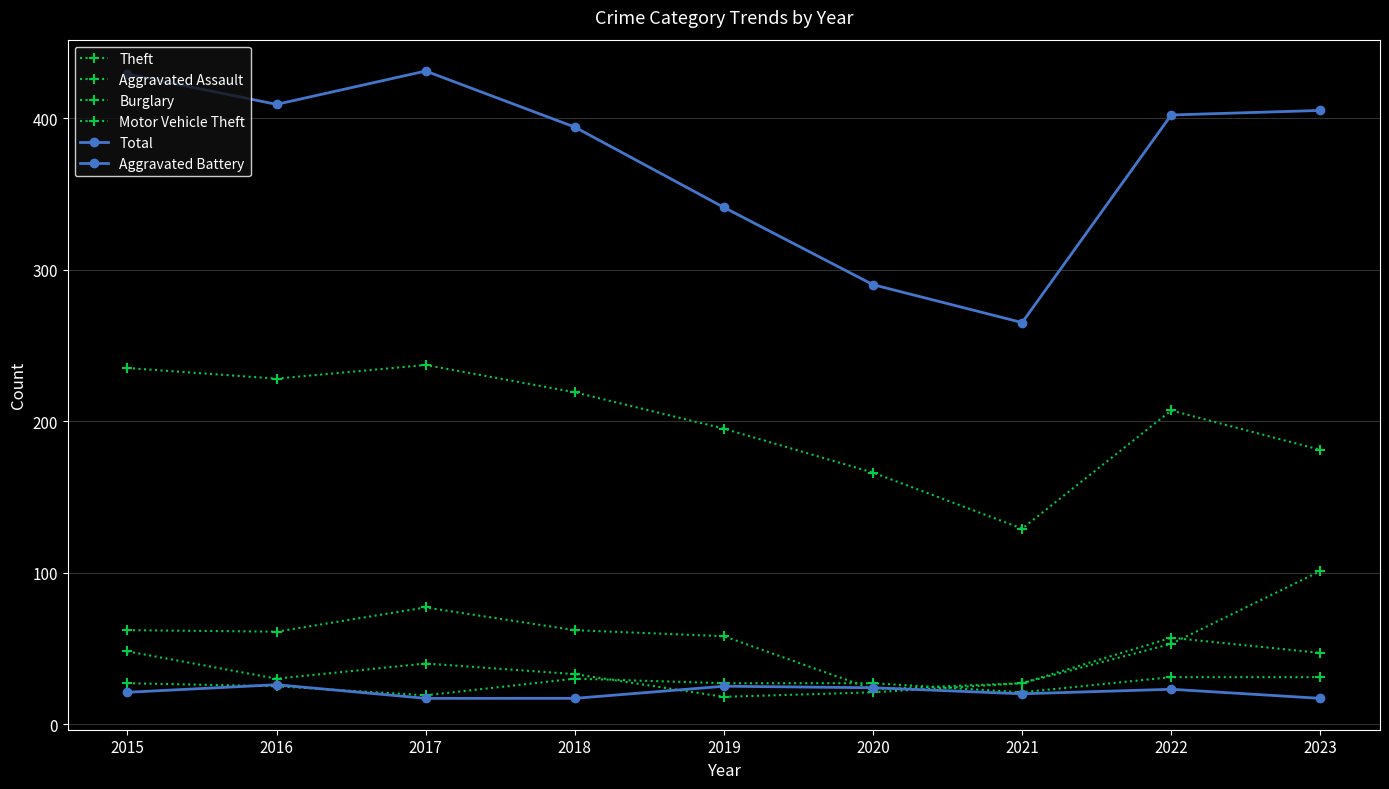

At which label does Burglary first exceed 58?

2015